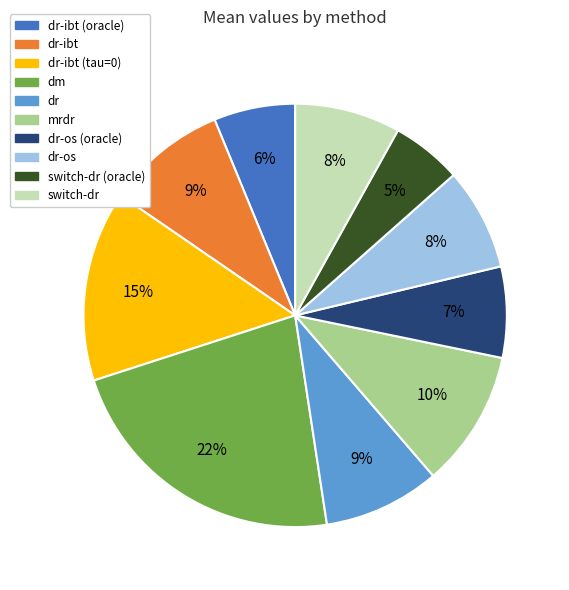

What percentage is the switch-dr (oracle) slice, to the nearest percent?

5%